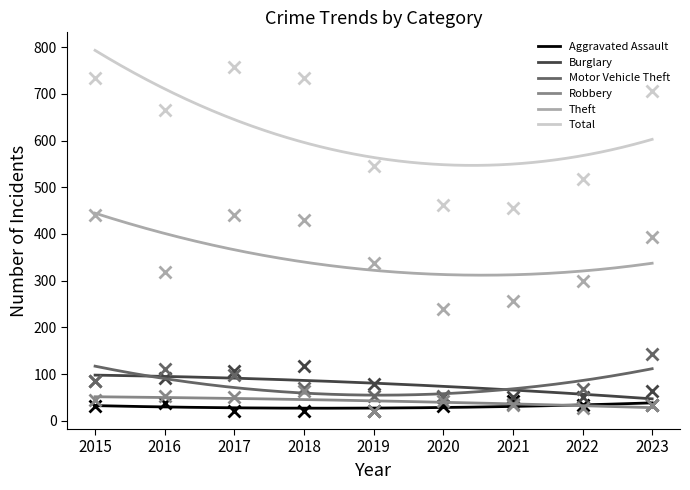

What is the difference between the Burglary values at 2023 and 2015?

50.8